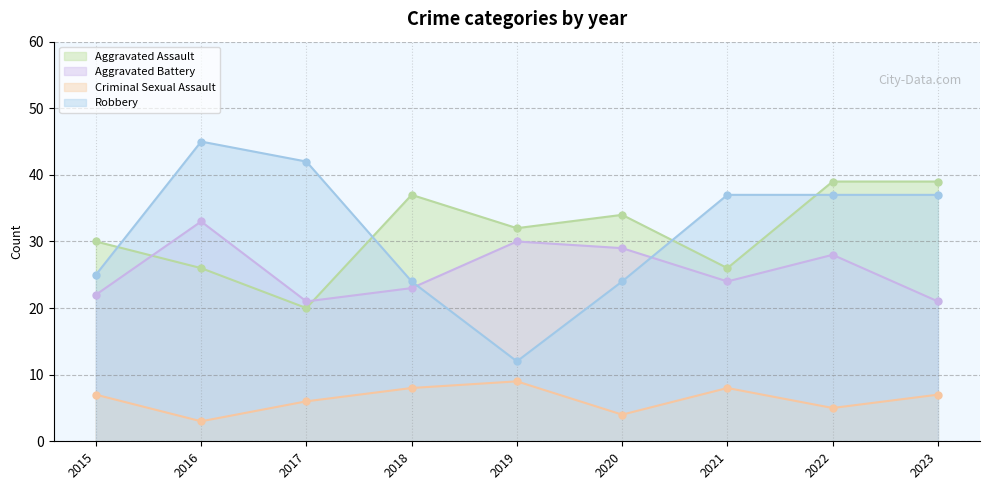

What is the difference between the maximum and minimum values in the Robbery series?

33